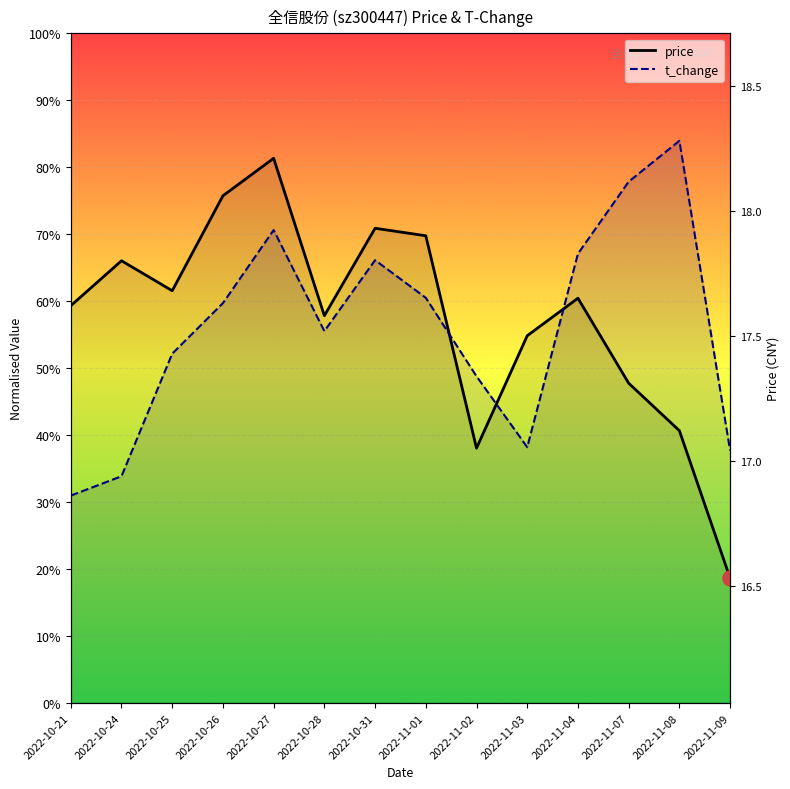

At which category is the sum across all series the highest?

2022-10-27